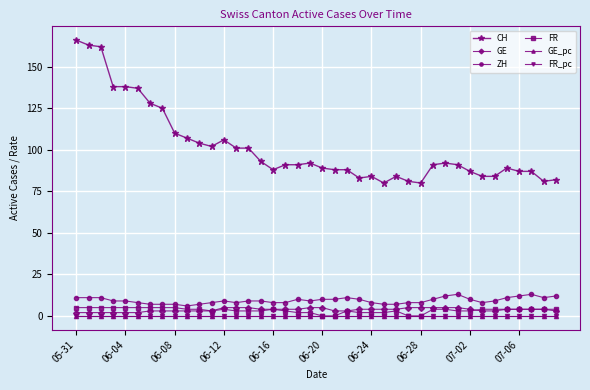

Which series has the widest spread of values?

CH